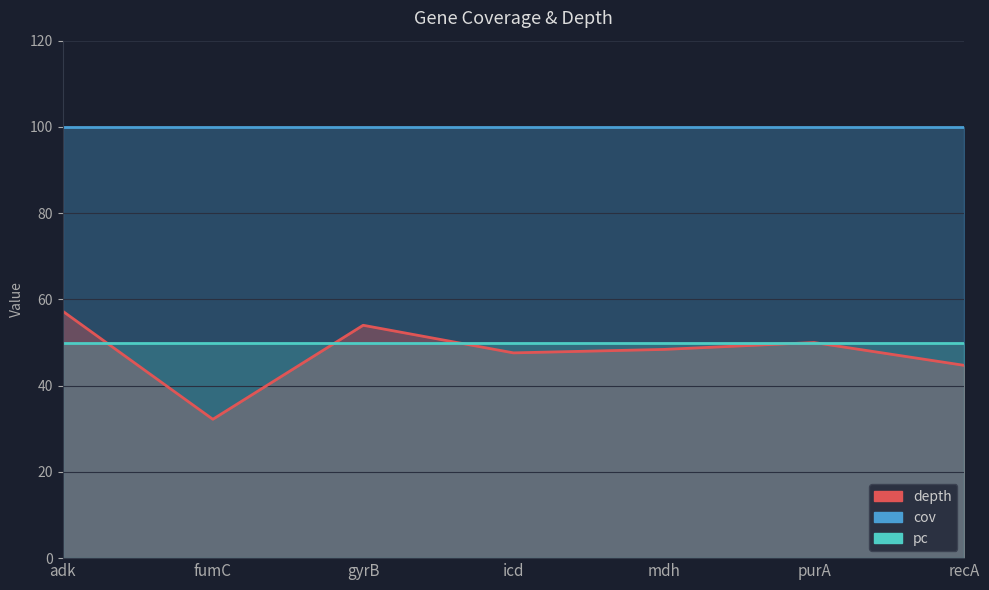

Rank the series by their maximum value, from lowest to highest.

pc, depth, cov